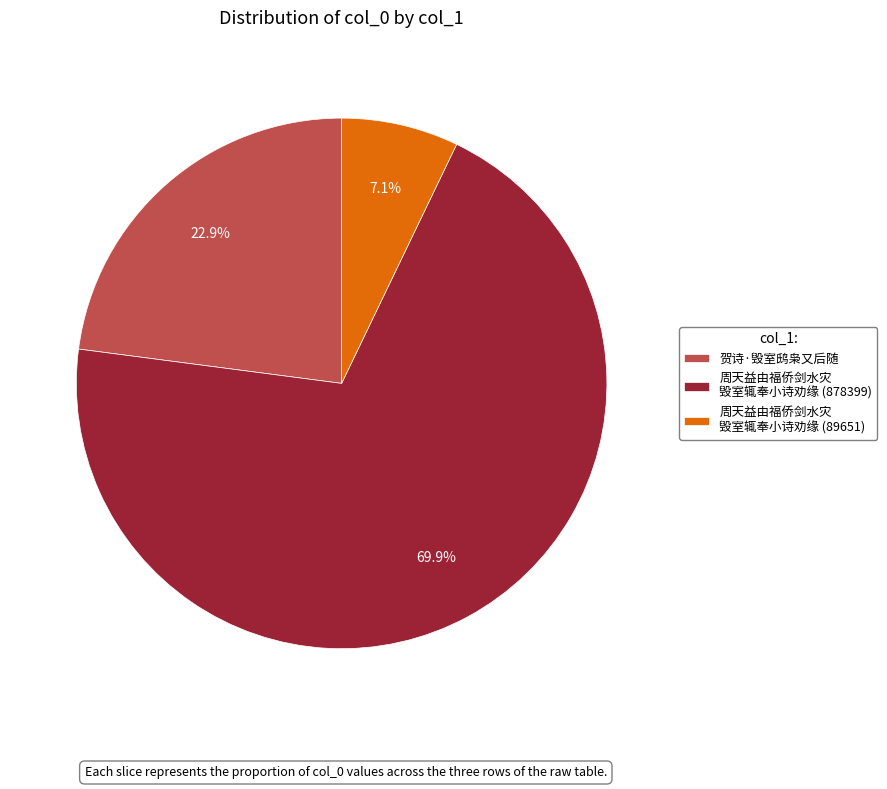

To the nearest percent, what portion does 贺诗·毁室鸱枭又后随 represent?

23%